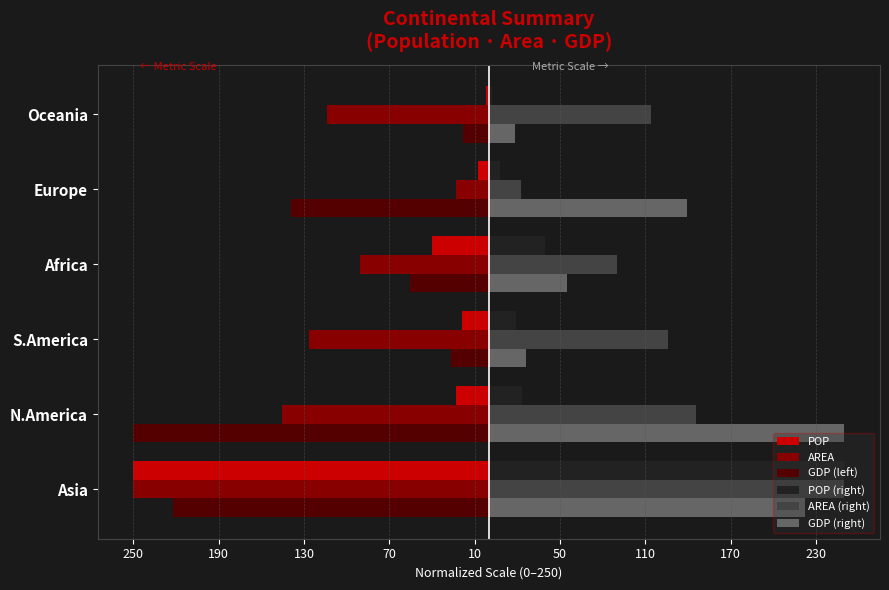

What is the sum of all POP (right) values?

341.4